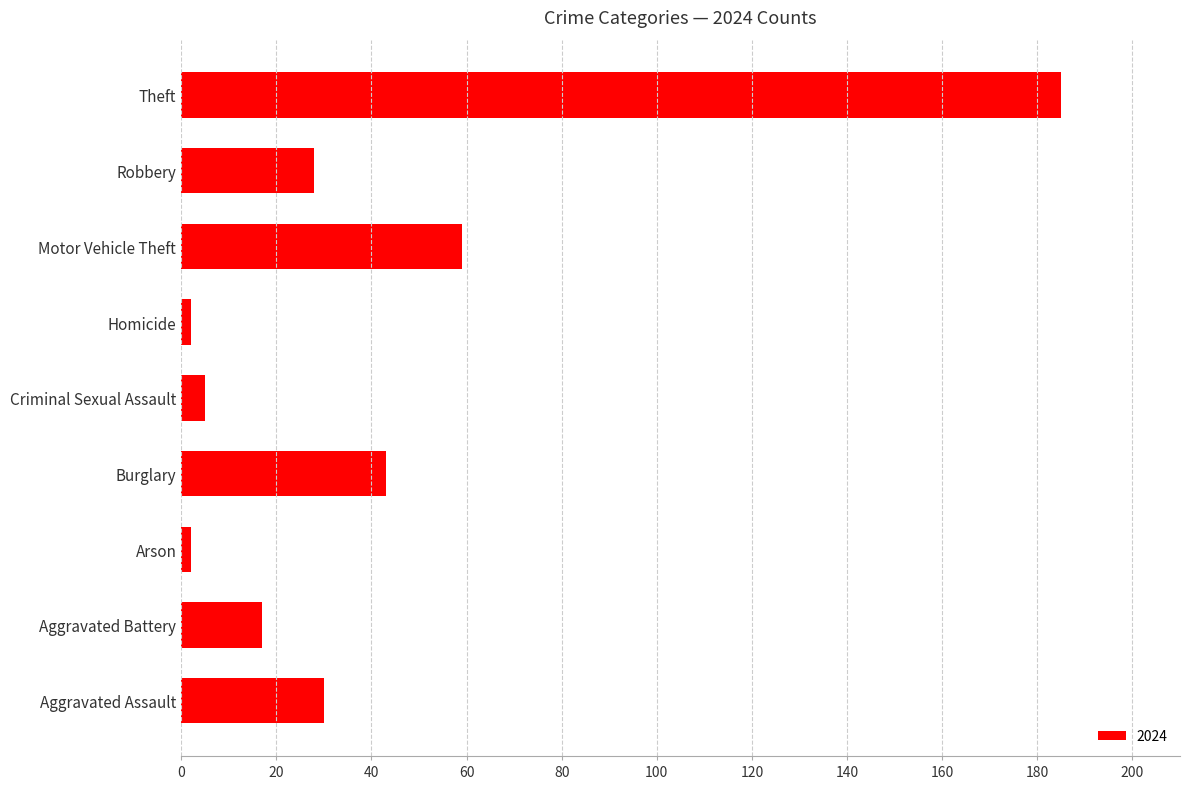

Reading top to bottom, extract all data points from this chart.

Theft=185	Robbery=28	Motor Vehicle Theft=59	Homicide=2	Criminal Sexual Assault=5	Burglary=43	Arson=2	Aggravated Battery=17	Aggravated Assault=30